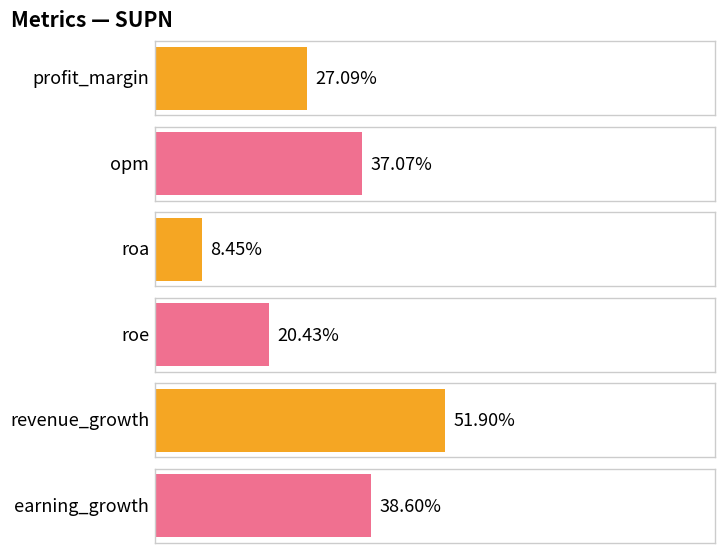

What is the change in value from opm to revenue_growth?

+14.8